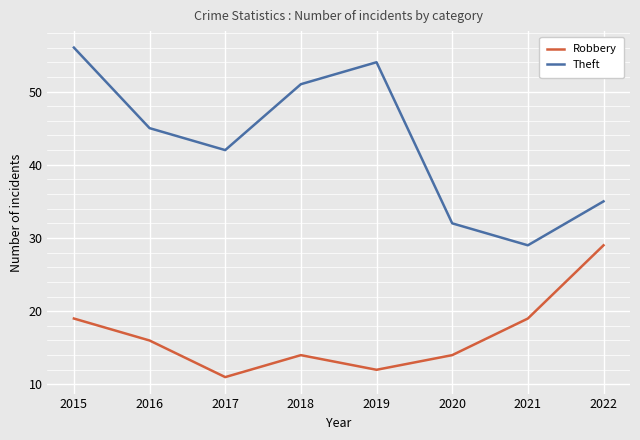

True or false: Robbery has more than 2 interior local peaks.

False